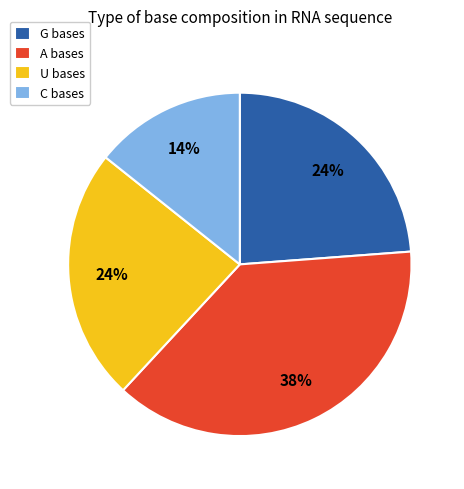

Which category has the biggest portion of the pie?

A